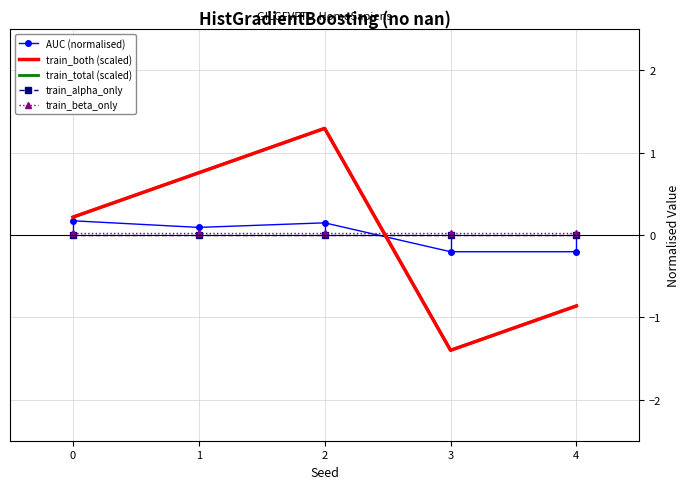

Reading left to right, transcribe all the data shown in this chart.

AUC (normalised): 0.2	0.1	0.1	-0.2	-0.2
train_both (scaled): 0.2	0.8	1.3	-1.4	-0.9
train_total (scaled): 0.2	0.8	1.3	-1.4	-0.9
train_alpha_only: 0.0	0.0	0.0	0.0	0.0
train_beta_only: 0.0	0.0	0.0	0.0	0.0